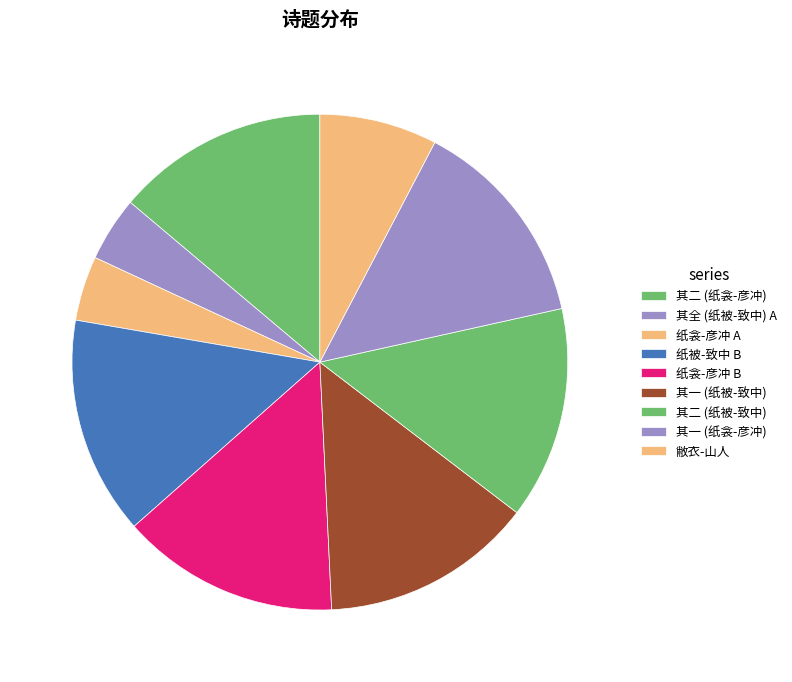

Count the number of slices in the pie.

9